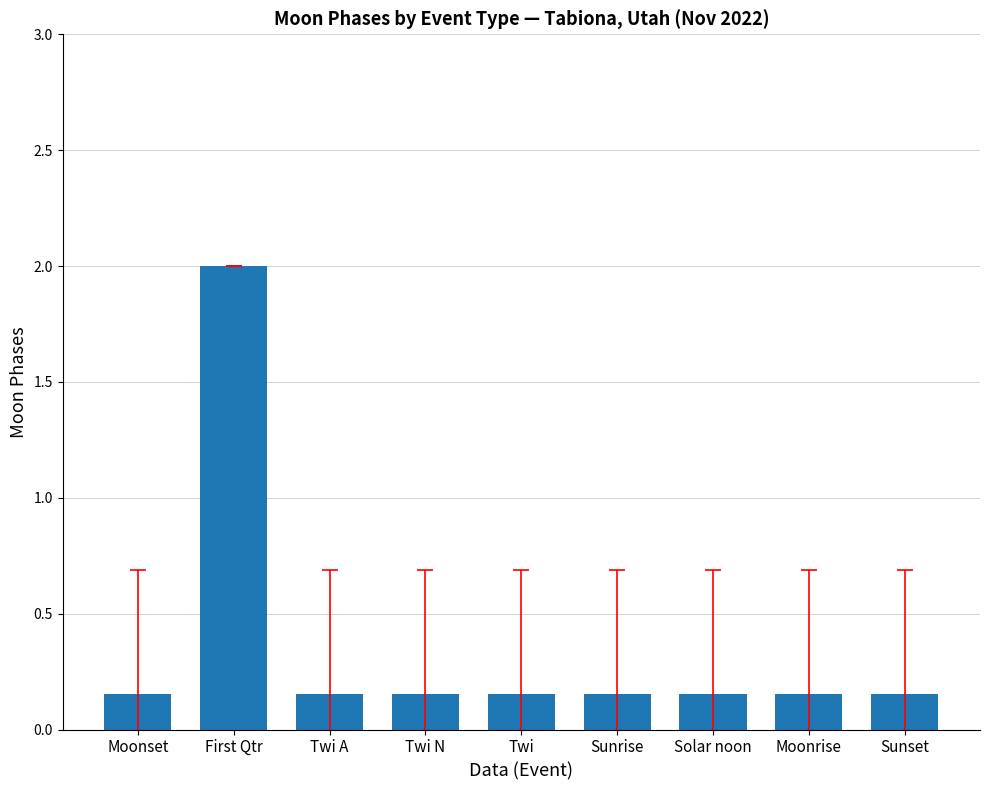

What is the maximum value shown in the chart?

2.0